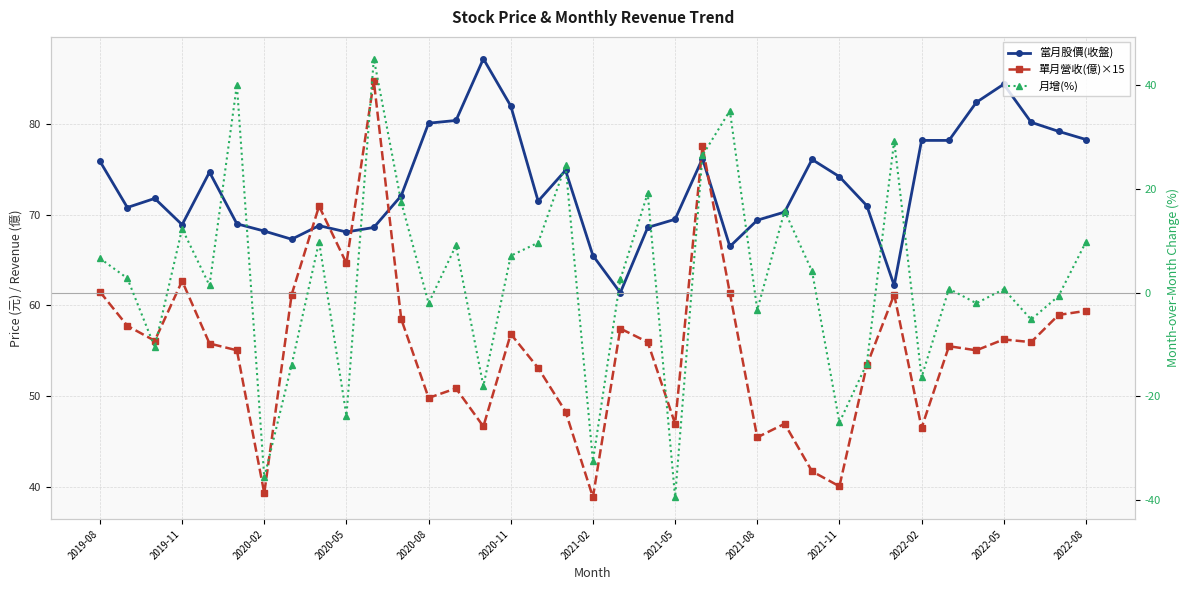

True or false: 單月營收(億)×15 and 月增(%) cross at least once.

False